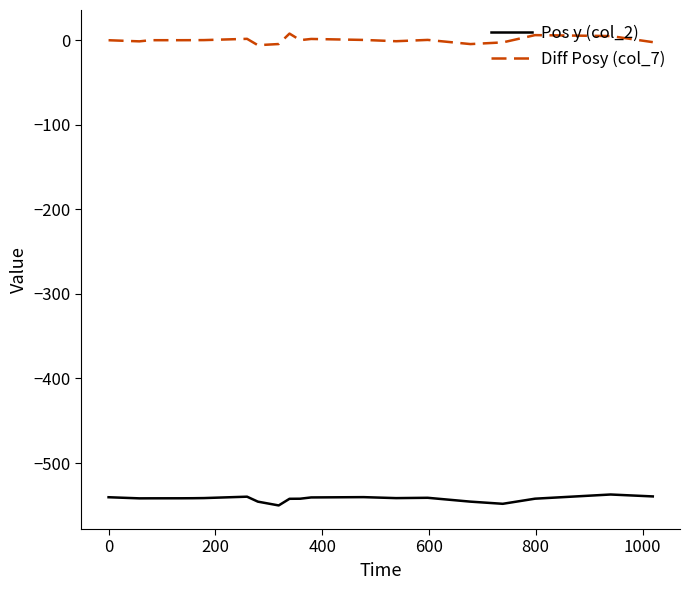

True or false: Diff Posy (col_7) and Pos y (col_2) cross at least once.

False